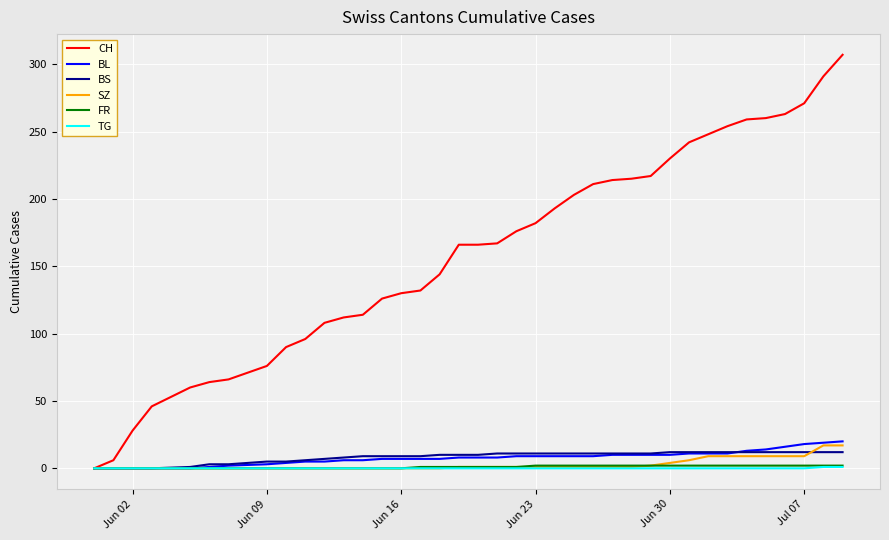

What is the difference between the maximum and minimum values in the BS series?

12